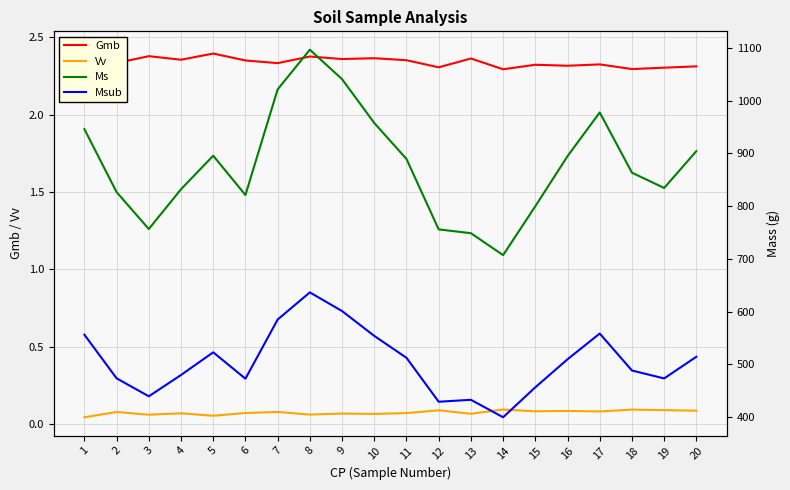

How many lines are shown in the chart?

4